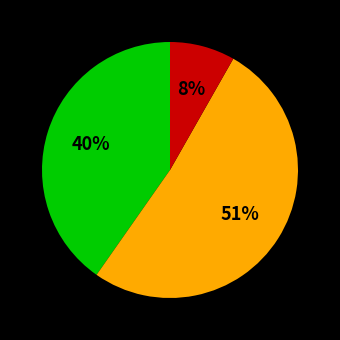

Is there a majority slice in this chart?

Yes